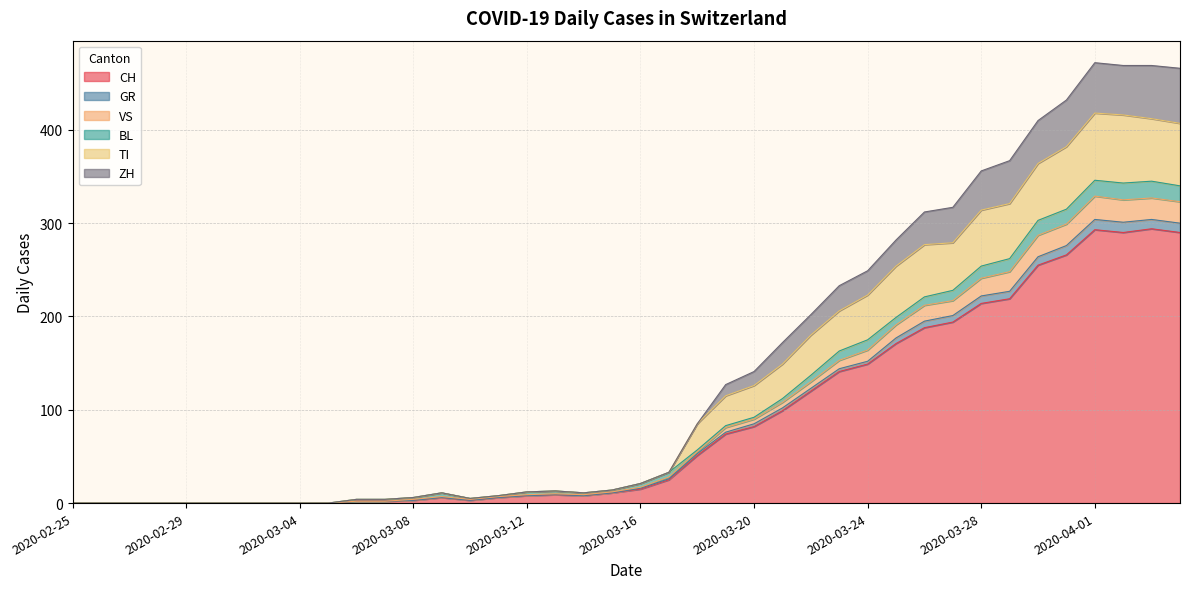

The value of TI at 2020-03-10 is 7. True or false?

False